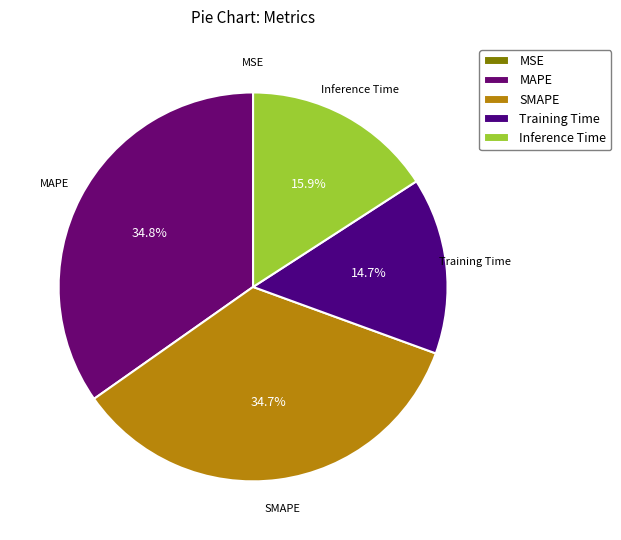

What percentage is NOT represented by MAPE?

65.2%